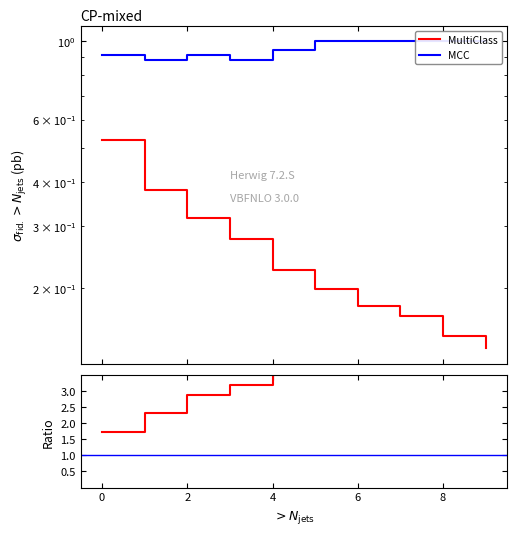

True or false: MCC and MCC/MultiClass intersect in this chart.

False